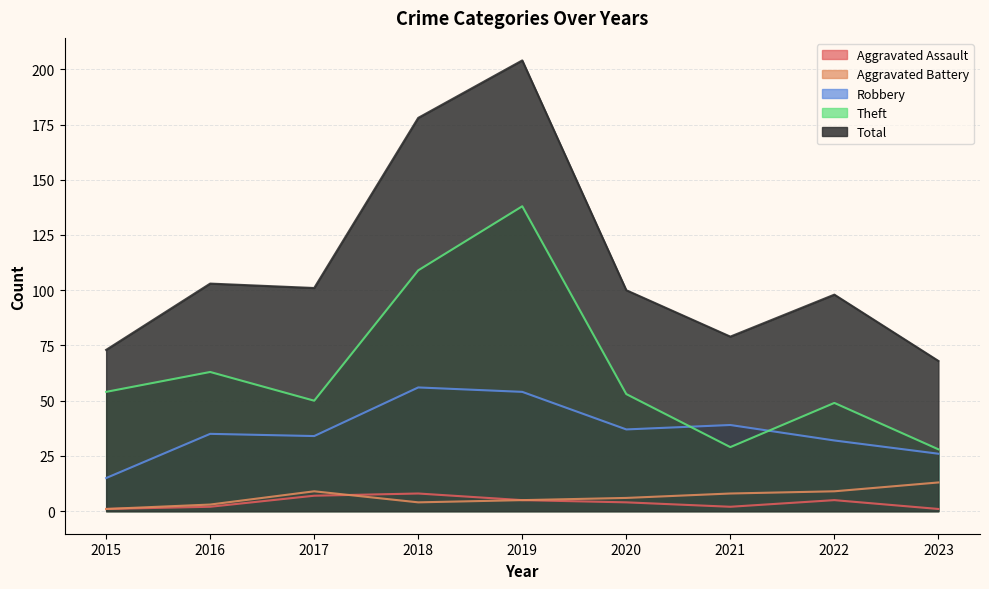

What is the spread (max minus min) of values at 2020?

96